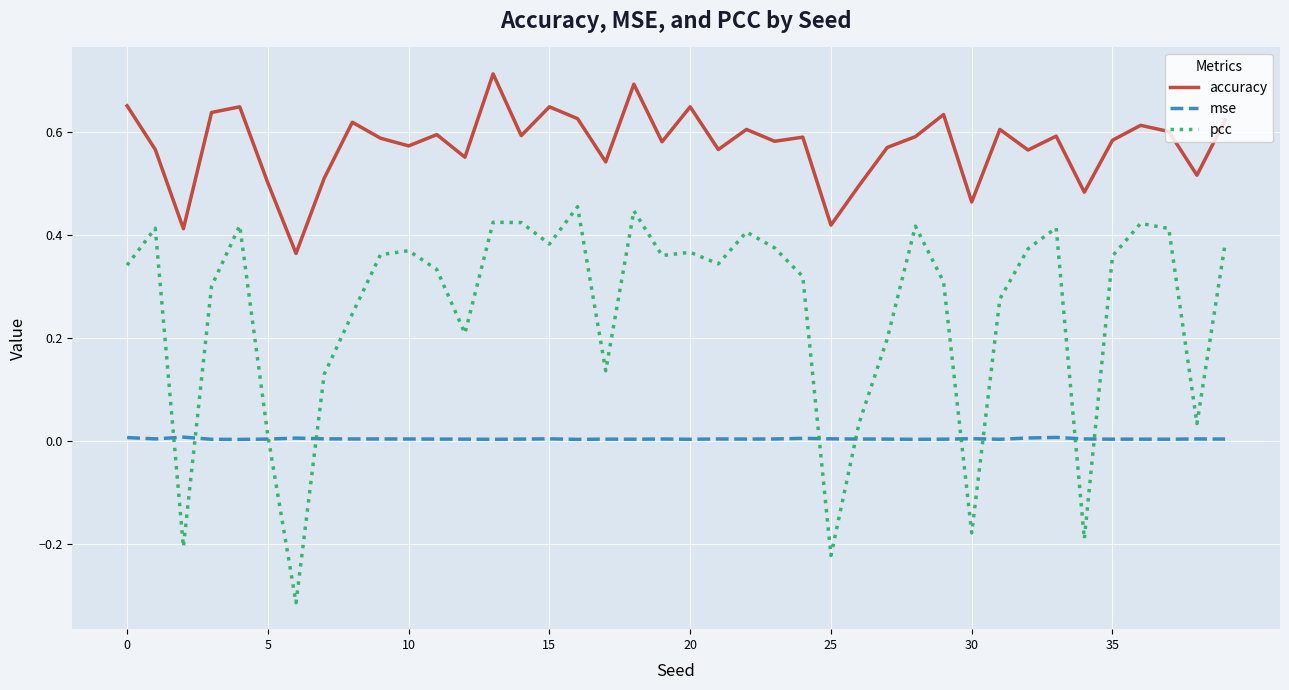

Which series has the largest total across all categories?

accuracy